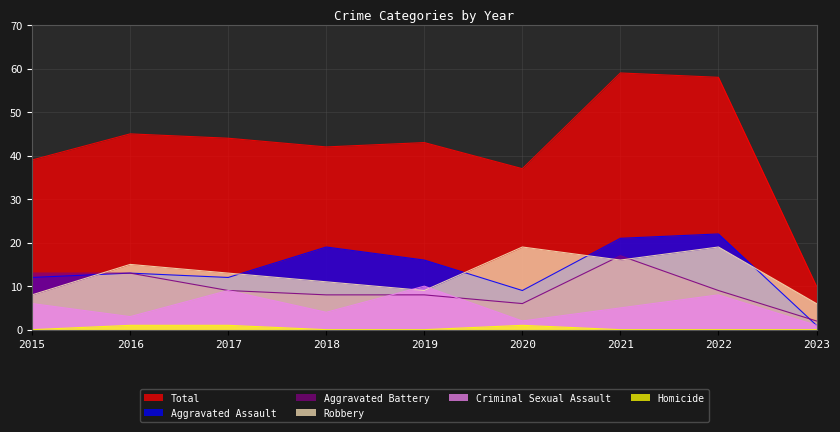

Rank the series by their maximum value, from highest to lowest.

Total, Aggravated Assault, Robbery, Aggravated Battery, Criminal Sexual Assault, Homicide